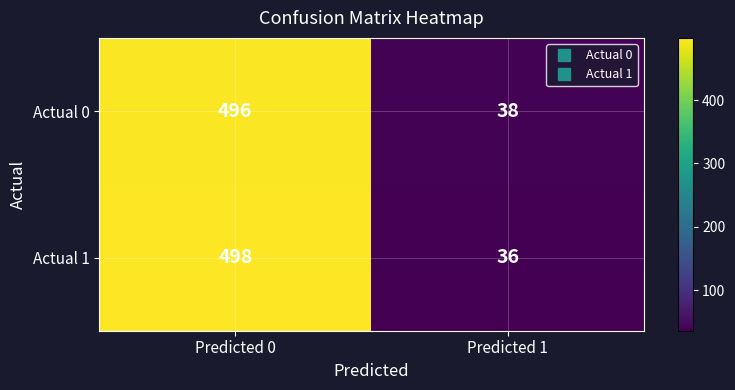

What is the approximate value of Actual 0 at Predicted 1, to the nearest 10?

40